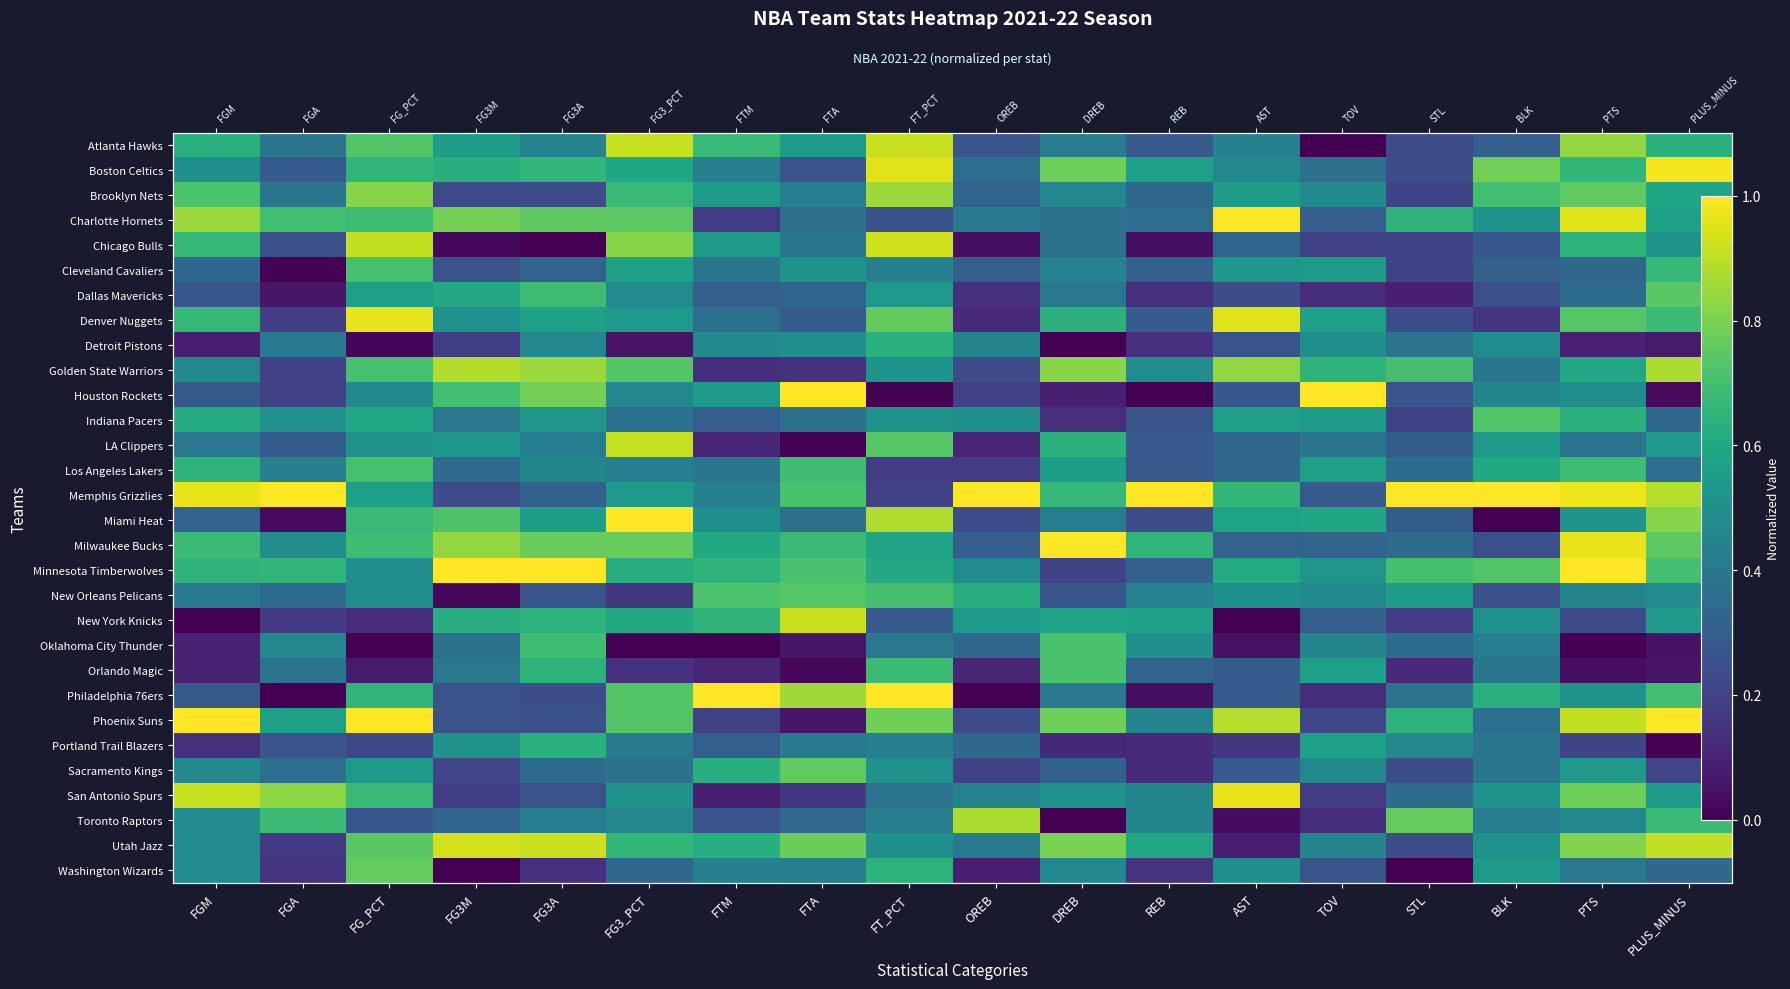

Which category has the lowest value in the Toronto Raptors series?

DREB